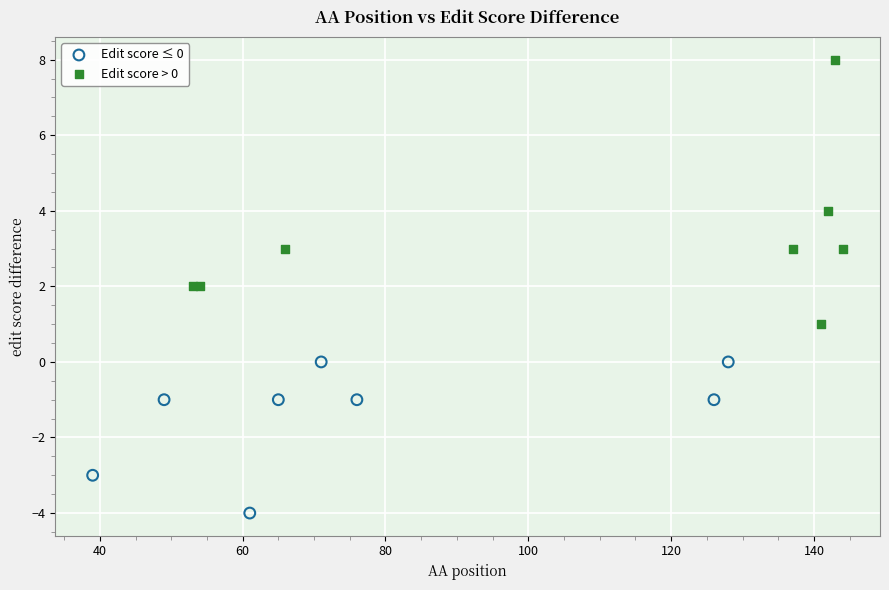

Which series contains the highest Y value?

Edit score > 0